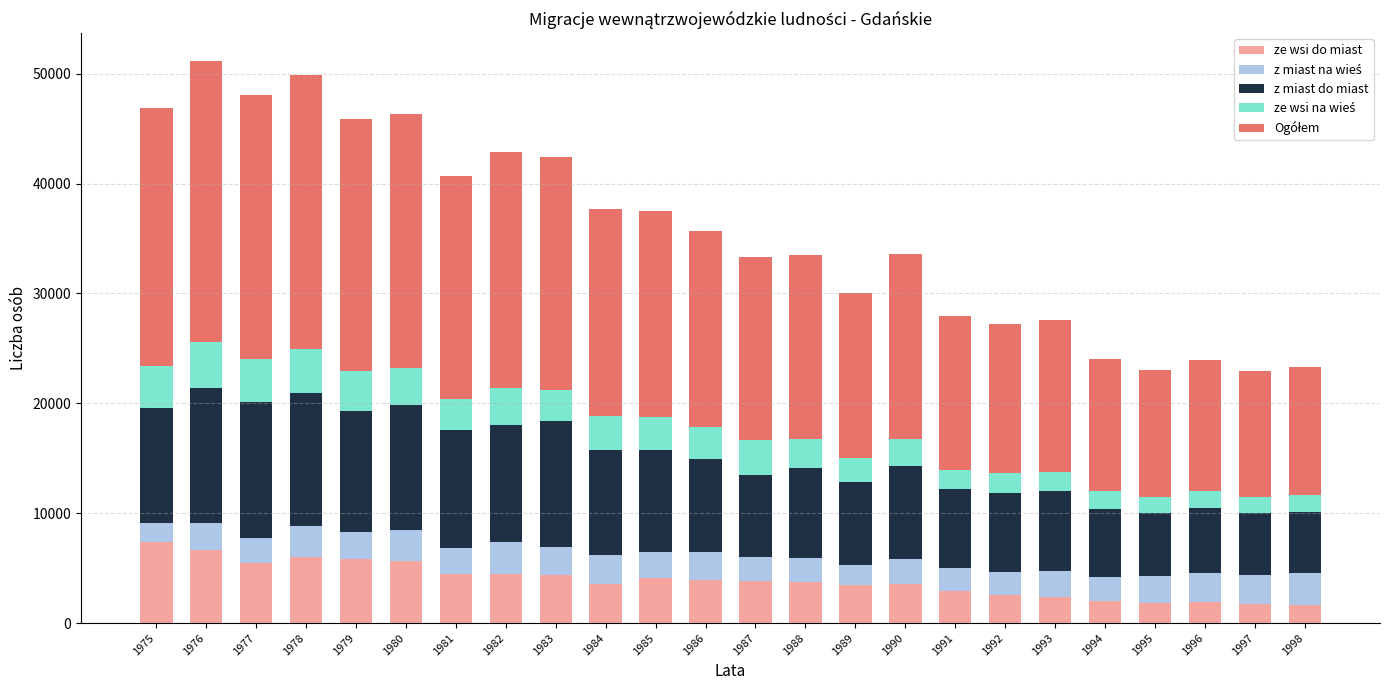

Is it true that ze wsi do miast equals 2368 at 1993?

True